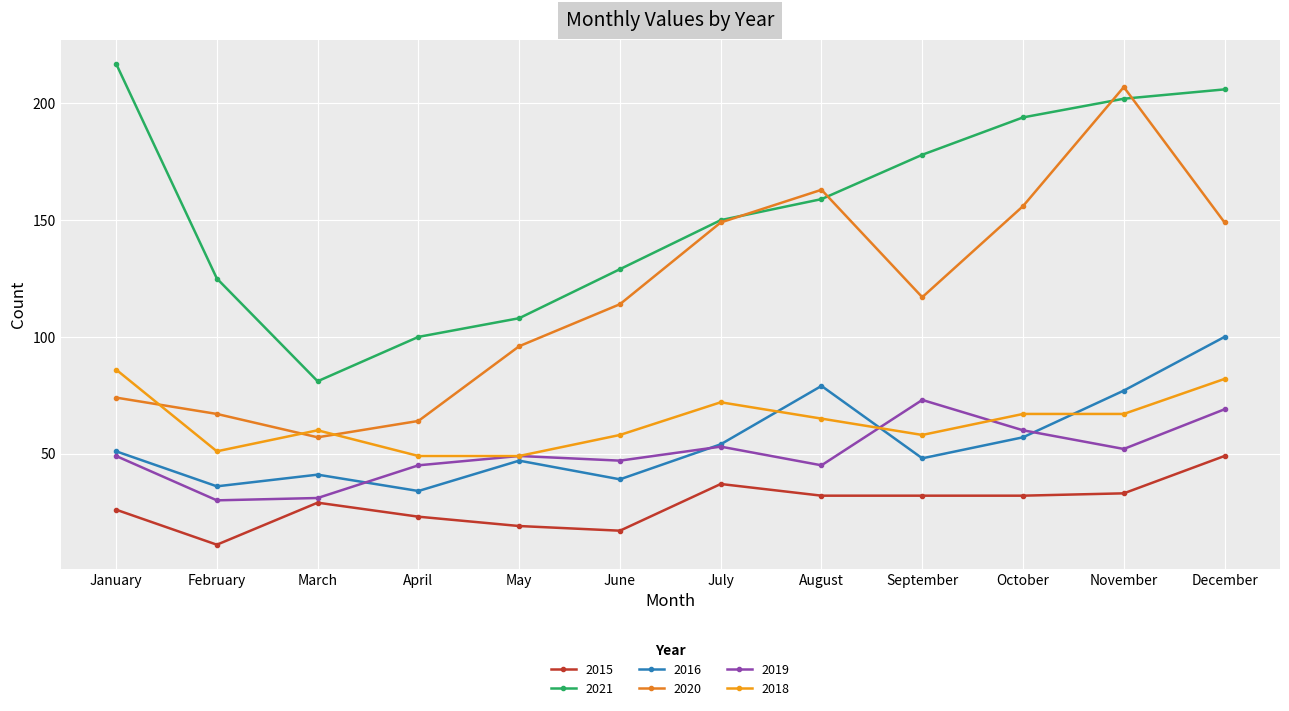

True or false: 2021 and 2016 cross at least once.

False